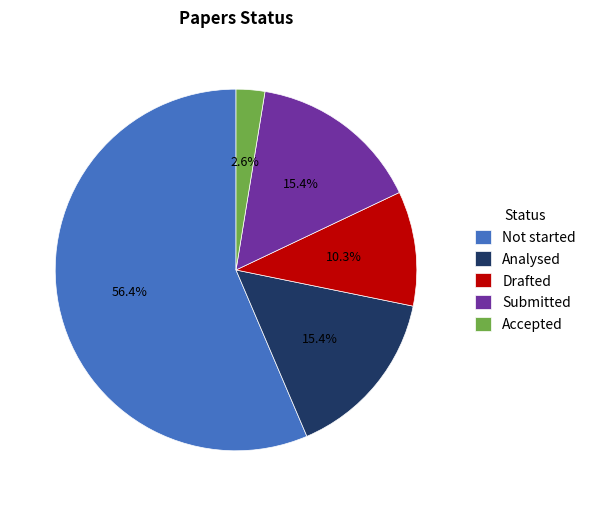

Is Not started the majority of the pie?

Yes